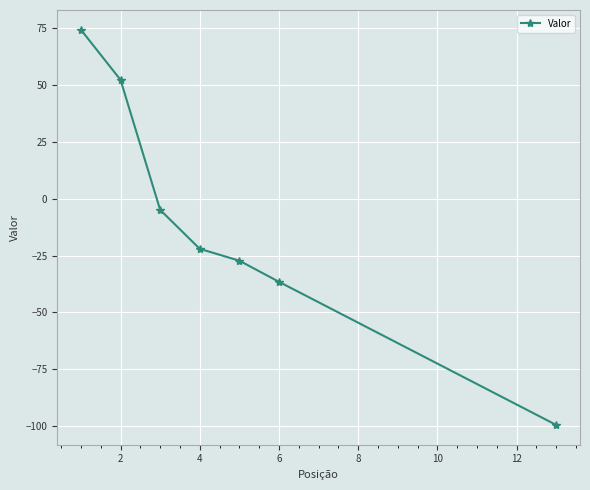

What is the minimum value shown in the chart?

-99.6